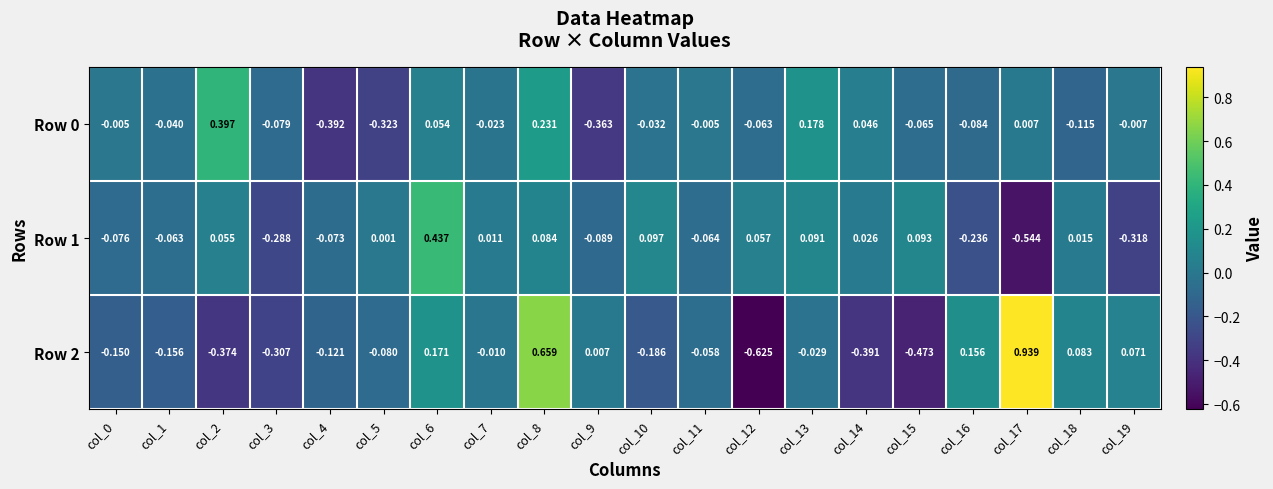

Is the value of Row 1 at col_19 greater than the value of Row 0 at col_9?

Yes